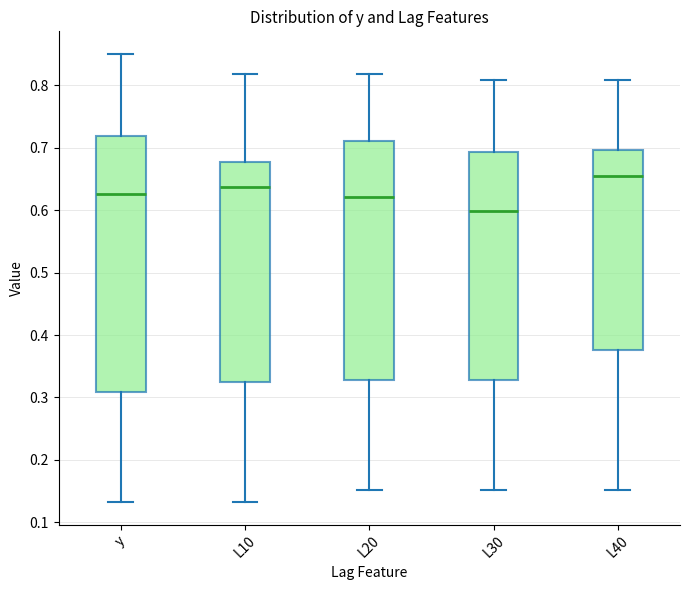

Comparing the boxes themselves (not the whiskers), which one is the tallest?

y